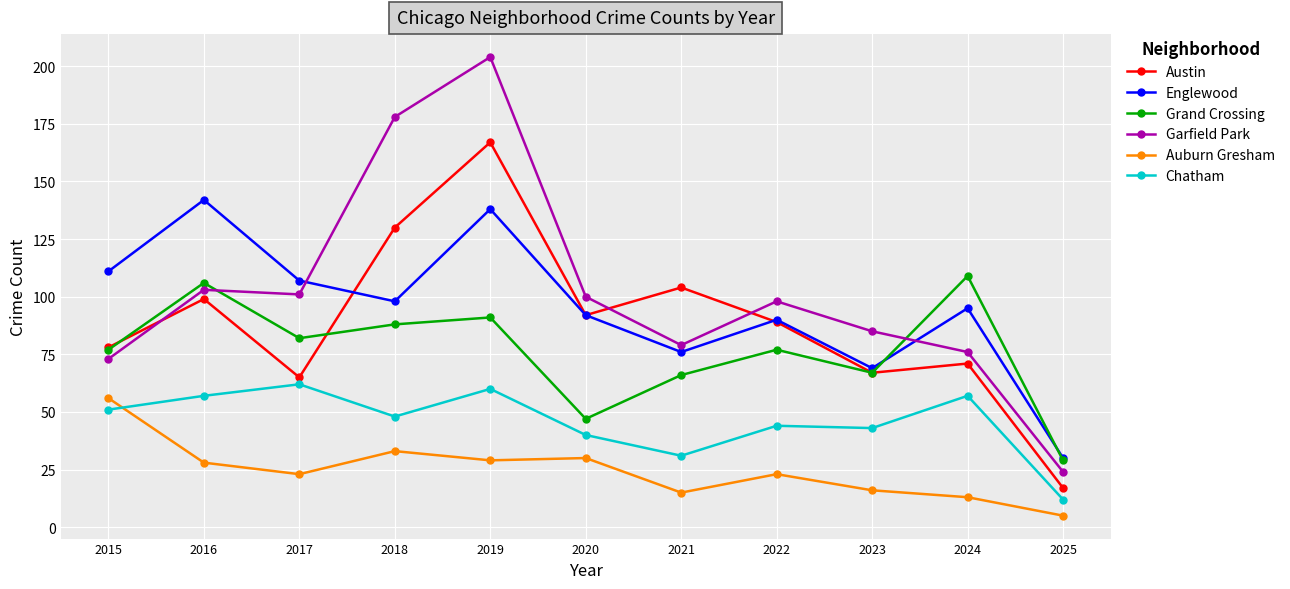

What is the difference between the highest and lowest values at 2017?

84